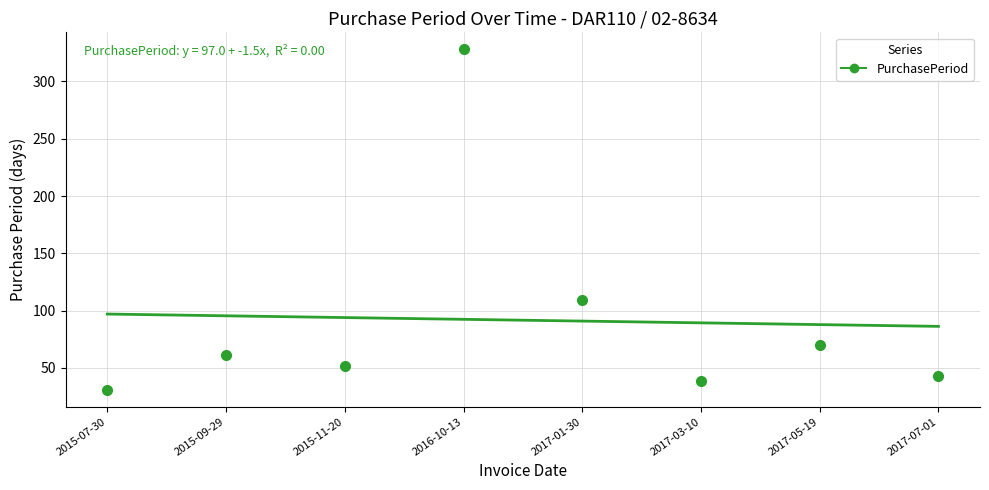

What position from the right is 2017-01-30?

4